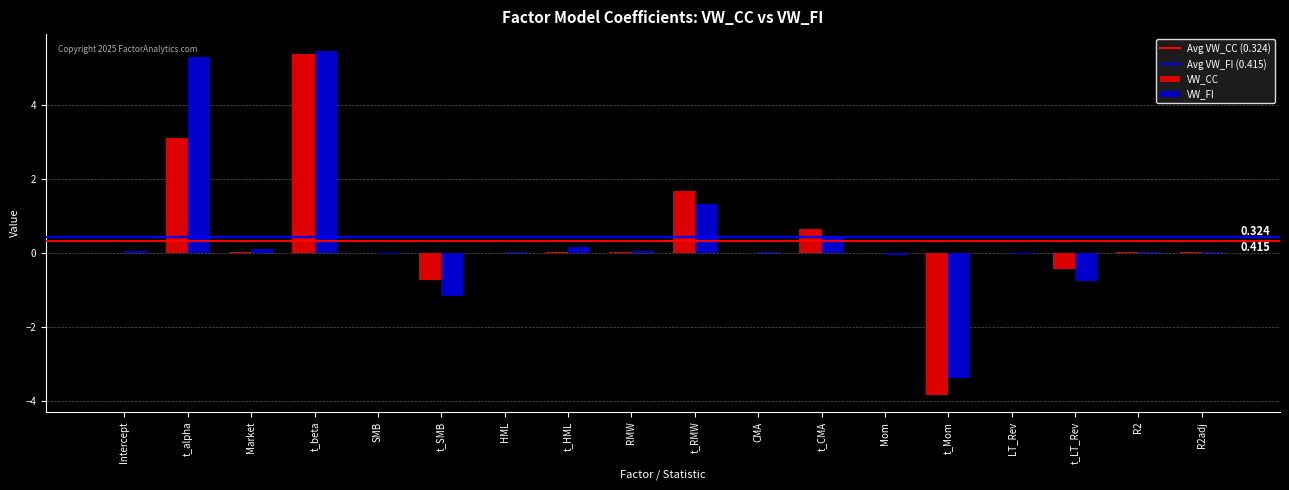

Which category has the highest value across all series?

t_beta